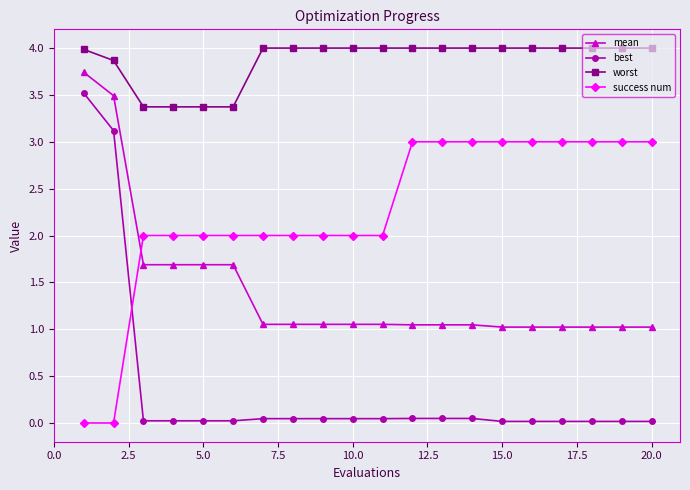

How many distinct data groups are displayed?

4